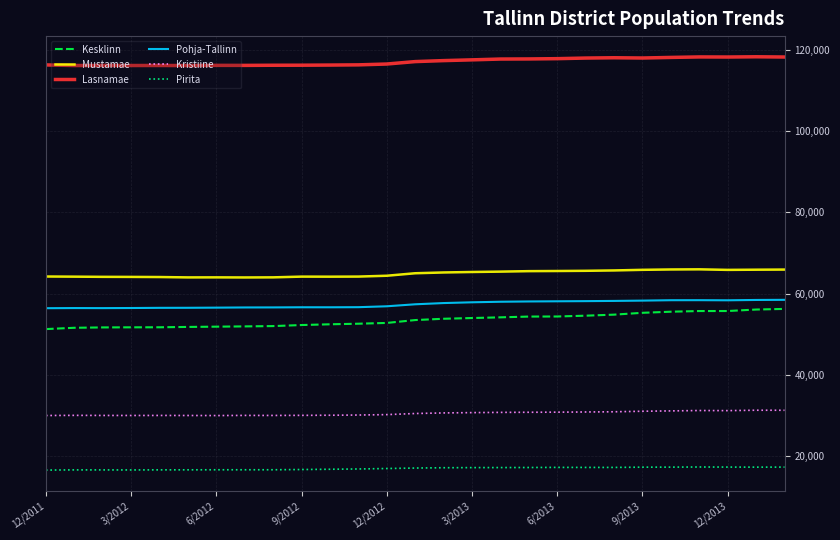

Which series has the largest total across all categories?

Lasnamae